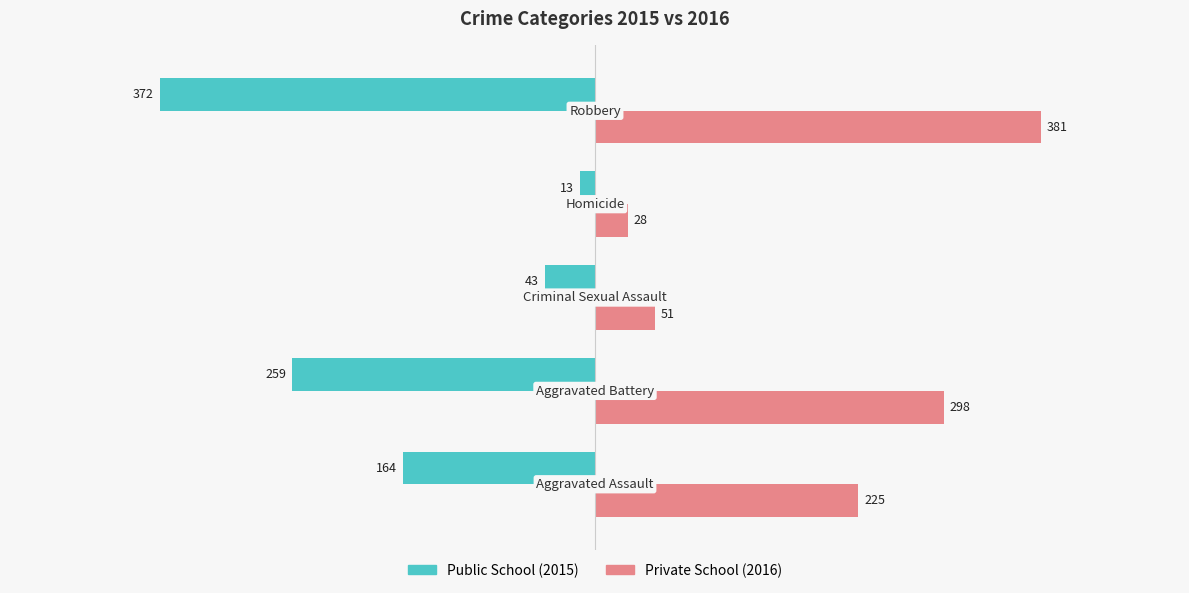

What is the maximum value shown in the chart?

381